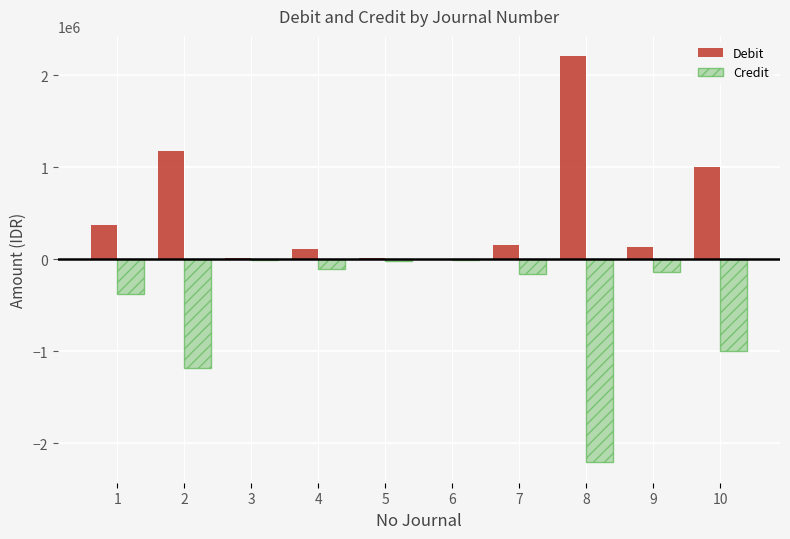

At which label is Credit closest to -1106472?

2